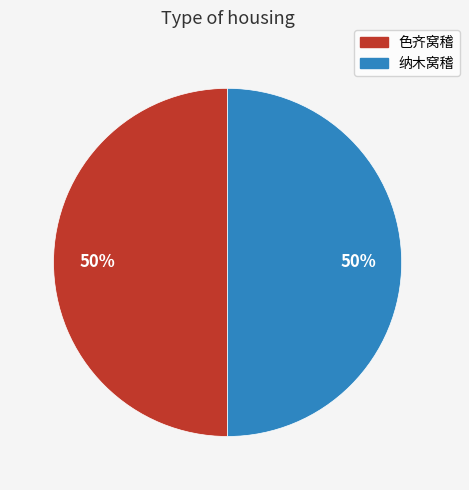

Approximately how many times larger is the value at 色齐窝稽 compared to 纳木窝稽?

1.0